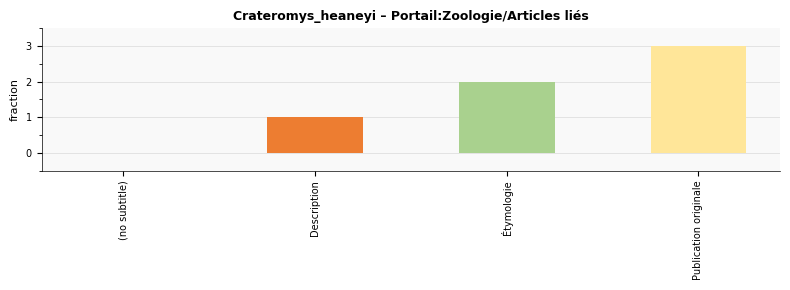

The chart shows a value of 2 at (no subtitle). True or false?

False